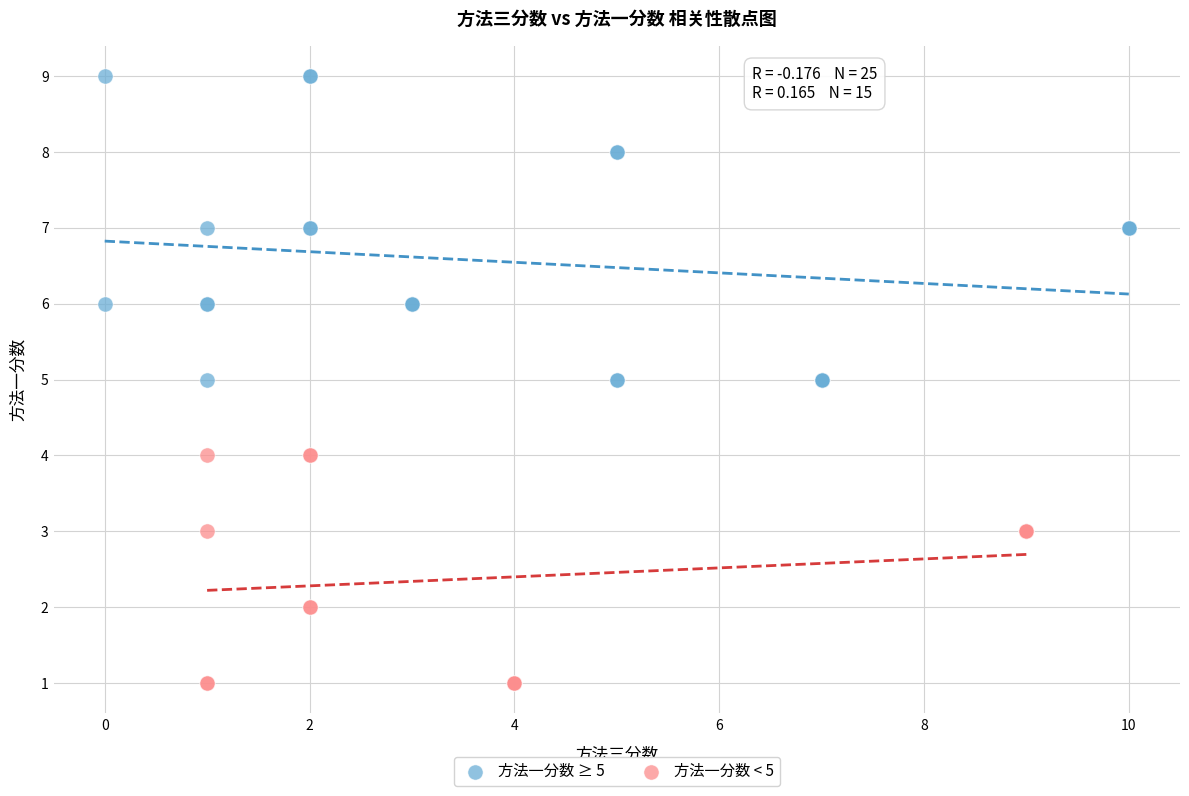

Which series contains the highest Y value?

方法一分数 ≥ 5